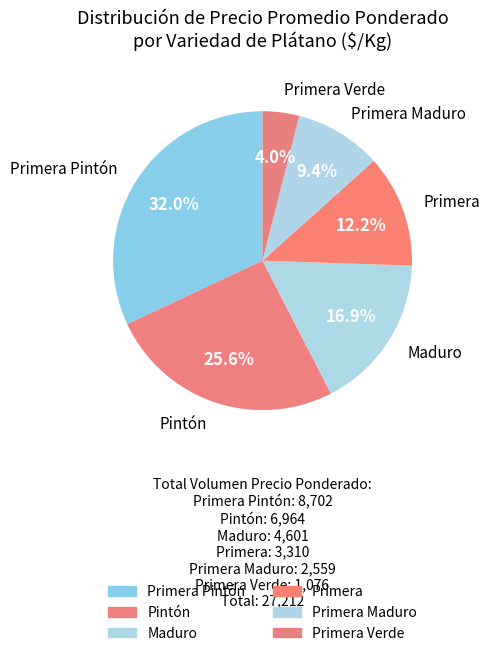

Count the number of slices in the pie.

6